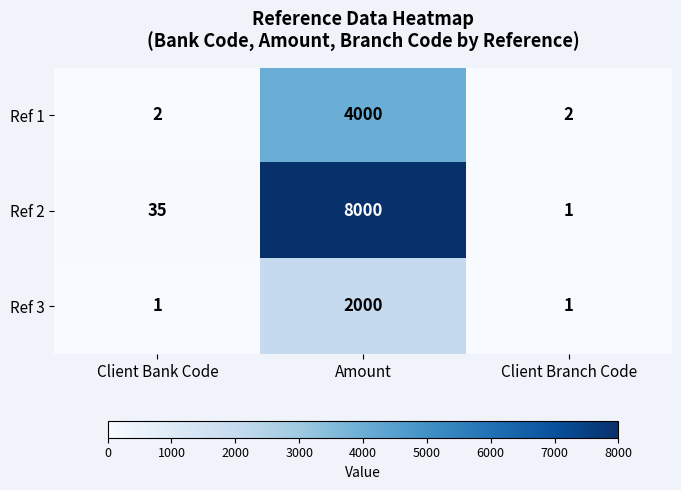

What value does the Ref 3 series have at Amount, to the nearest 50?

2000